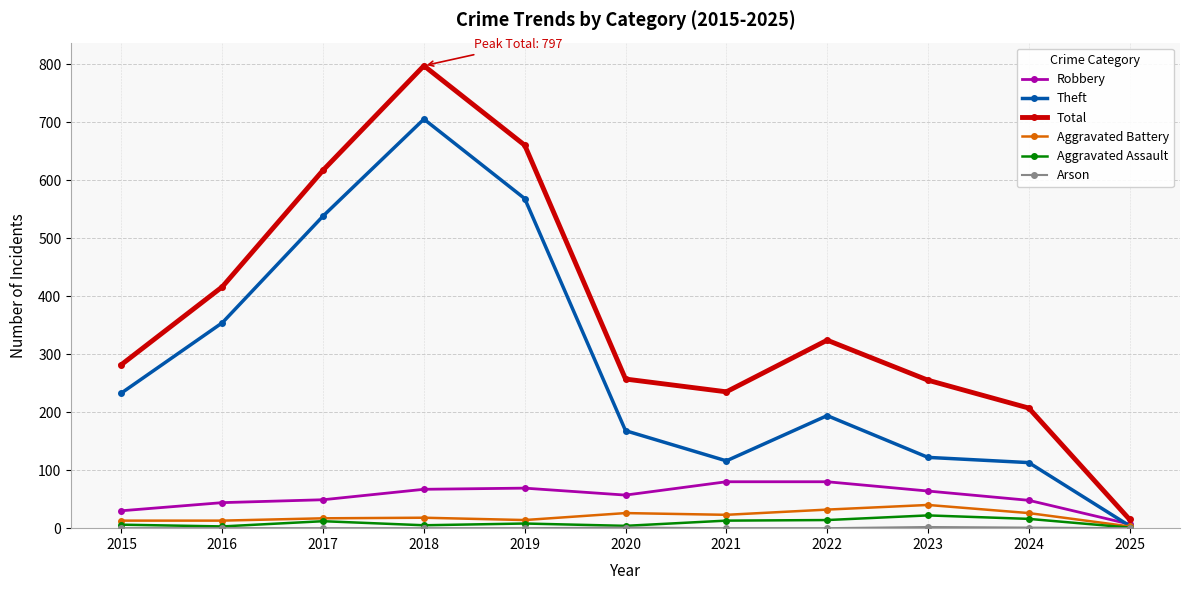

Count the number of data series in this chart.

6